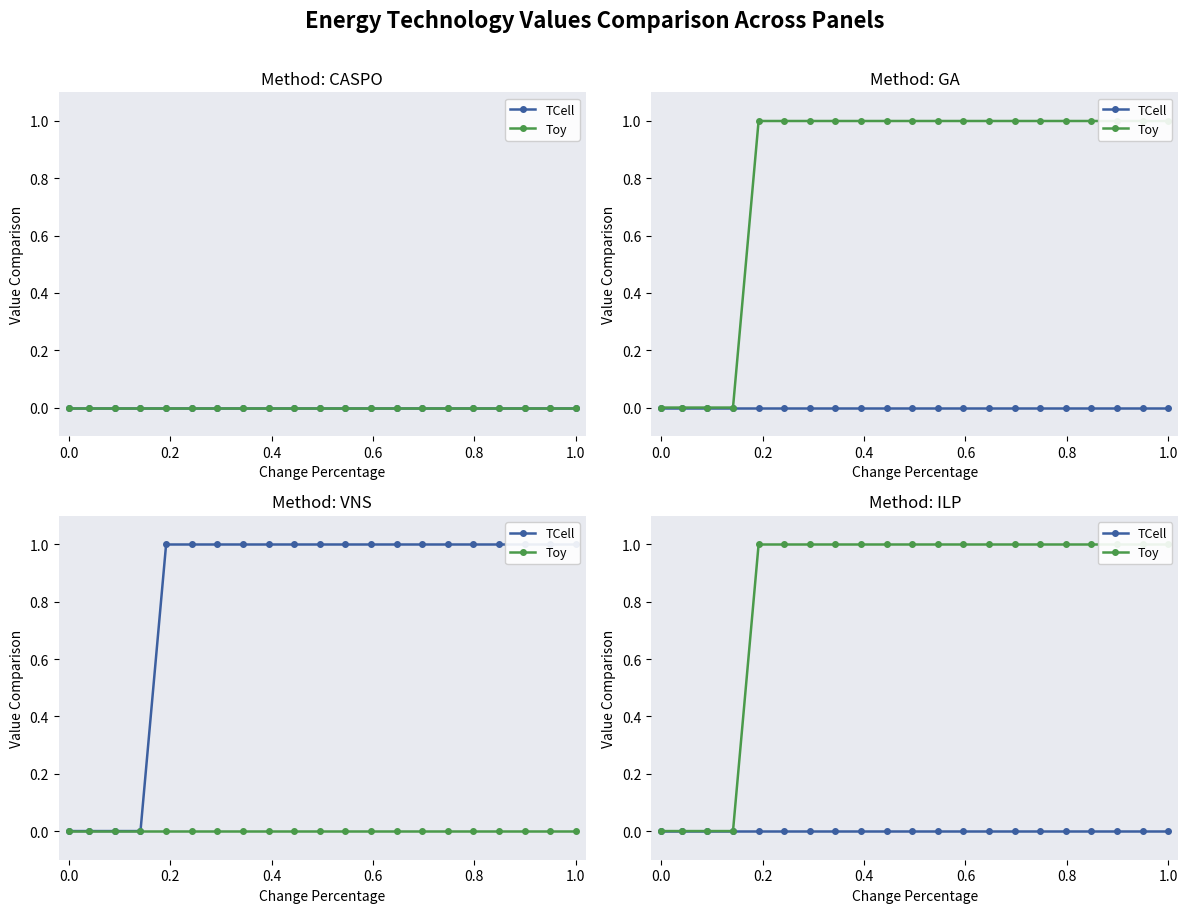

What is the difference between the maximum and minimum values in the Toy series?

1